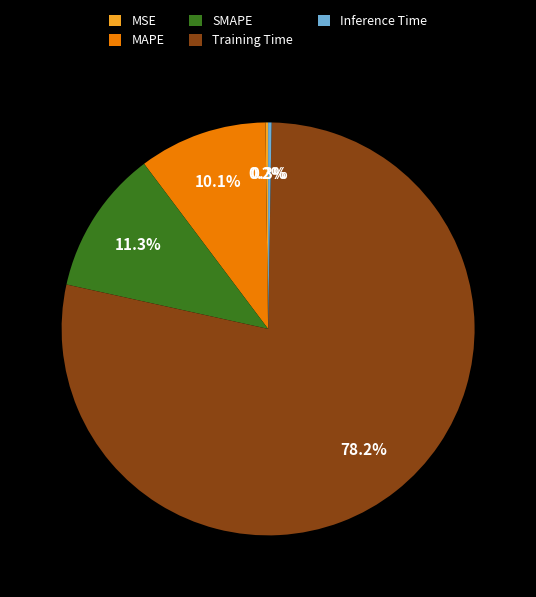

Which category accounts for the majority?

Training Time